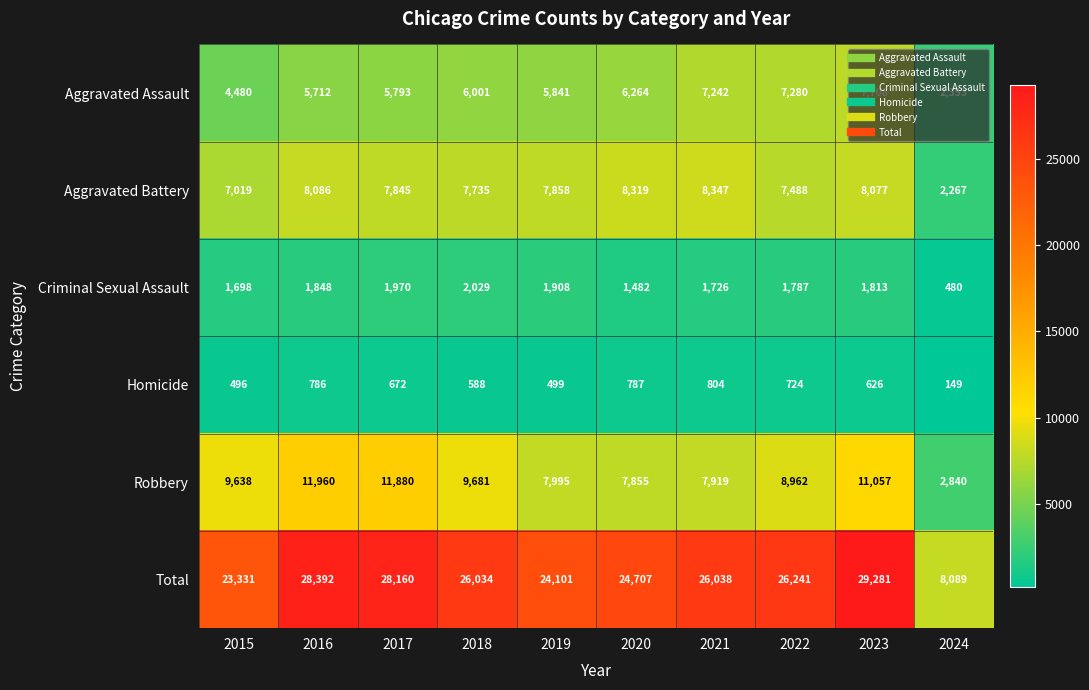

Which label corresponds to the smallest value in the chart?

2024